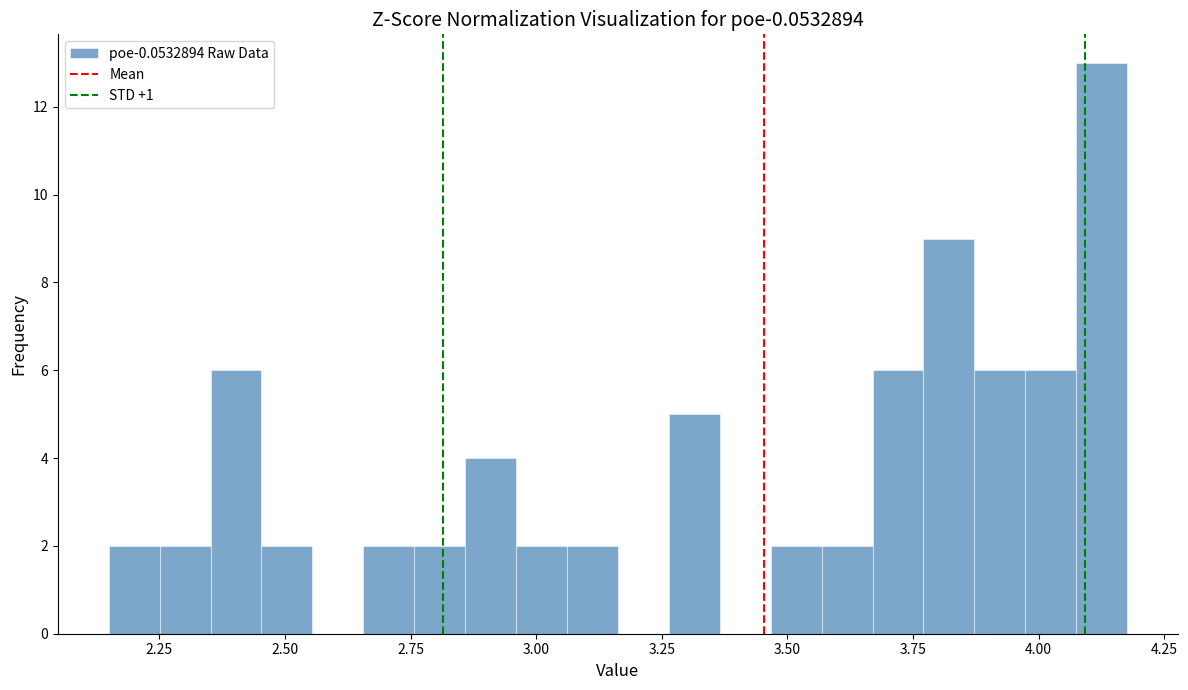

Read against the x-axis, roughly where is the centre of the tallest bar?

4.15